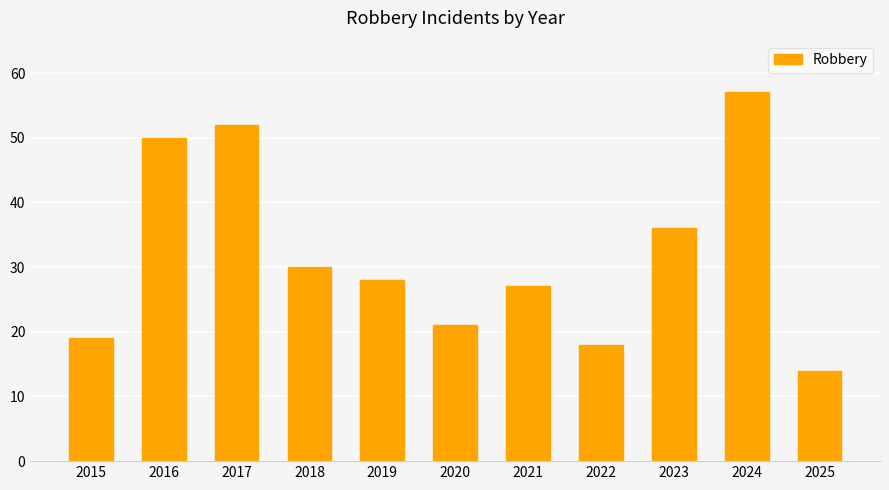

At which label does the data first exceed 28?

2016